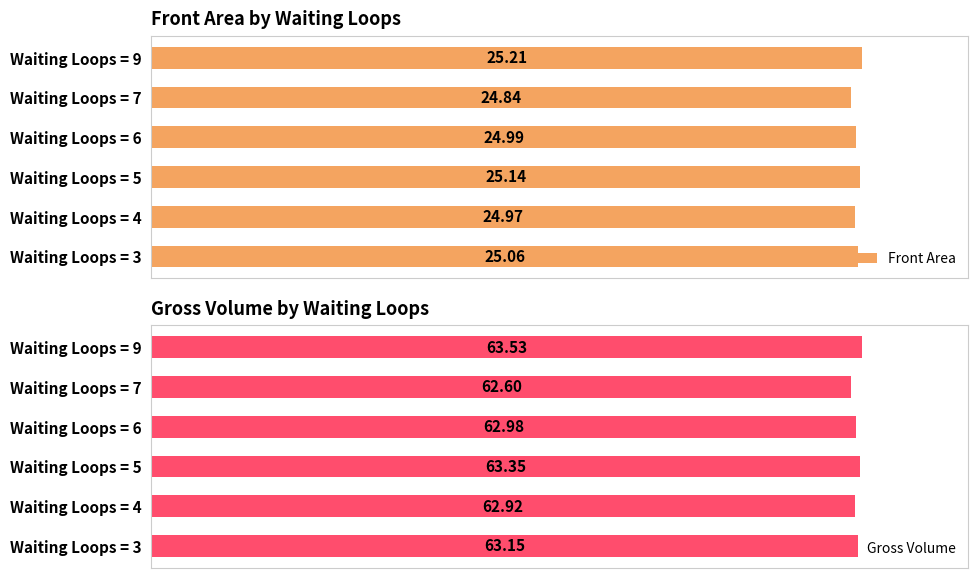

At which label is Gross Volume closest to 63?

Waiting Loops = 6